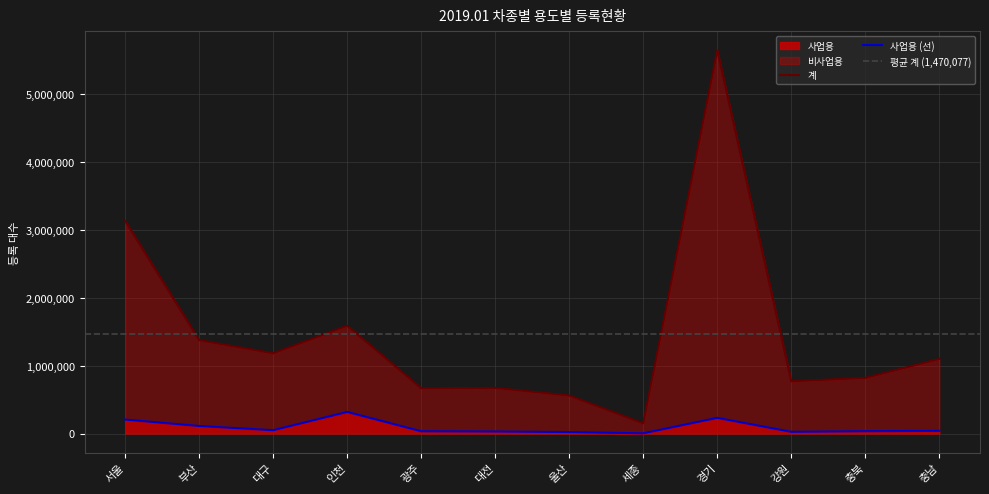

What is the label of the 10th point from the left?

강원